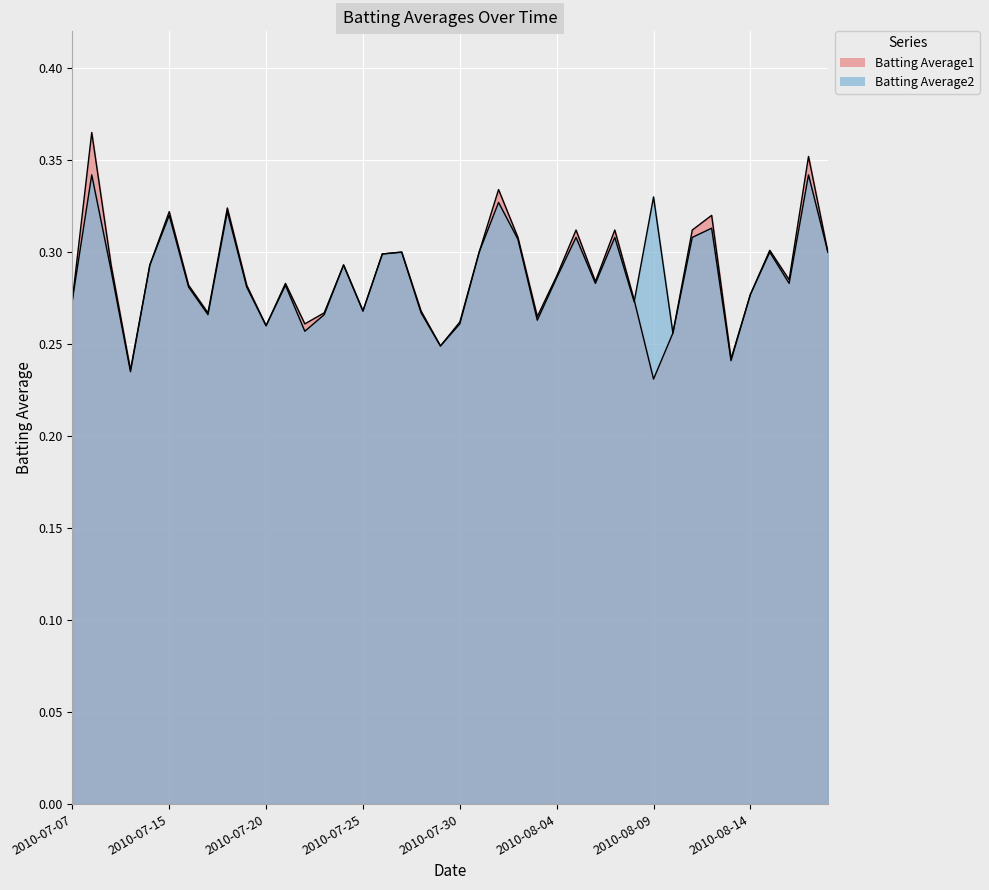

True or false: Batting Average1 has more than 1 points higher than both neighbors.

True